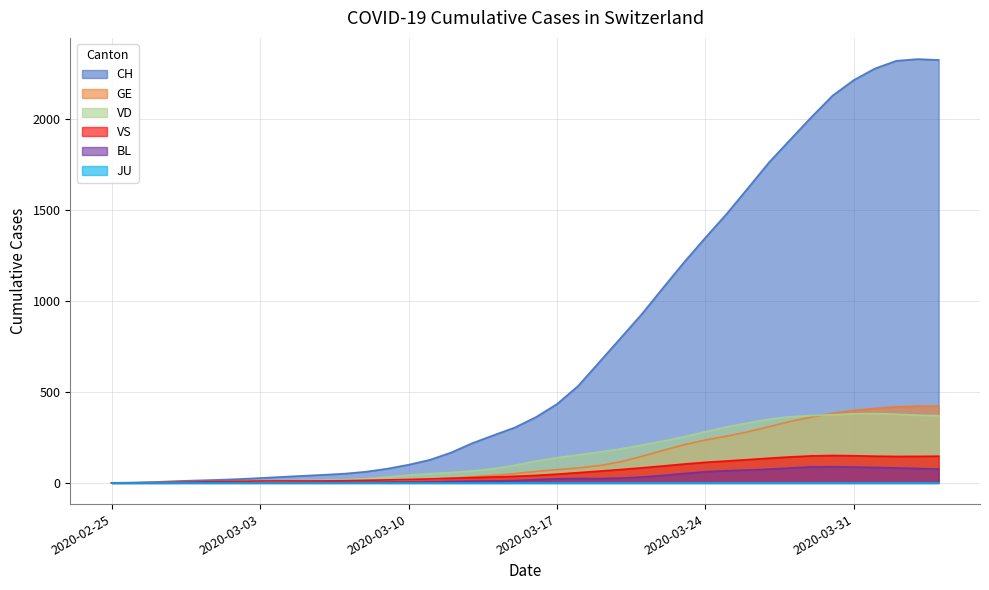

Which series has the widest spread of values?

CH